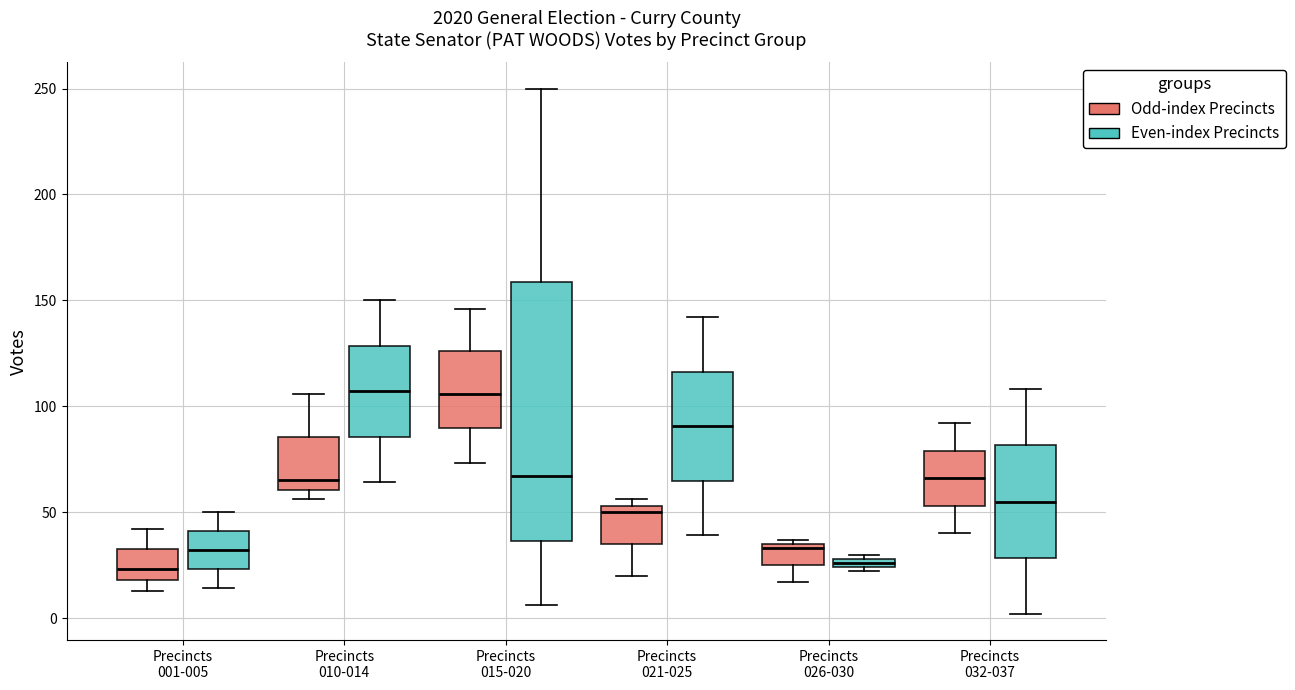

Which box is the tallest, from its lower edge to its upper edge?

Precincts 015-020 (Even-index Precincts)